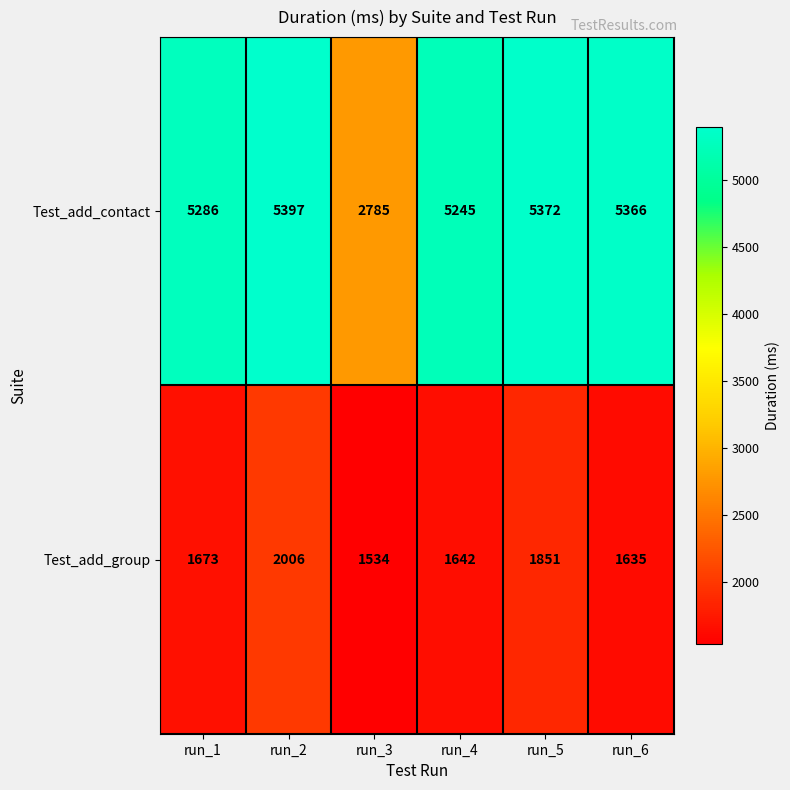

Which series has the largest range (max minus min)?

Test_add_contact